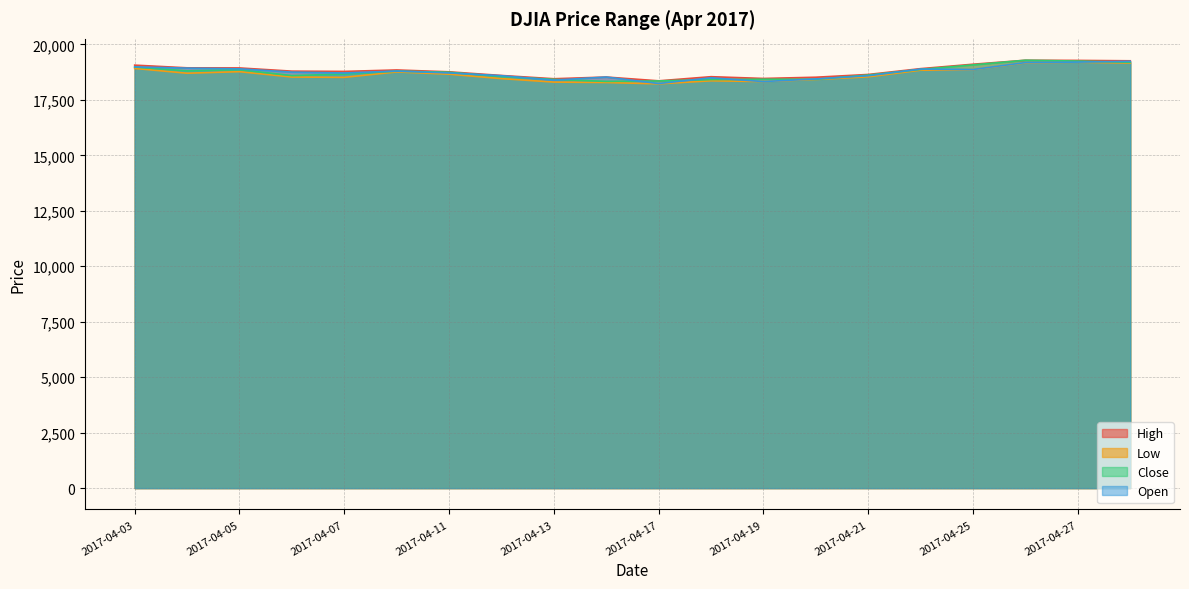

What is the sum of the Low values at 2017-04-03 and 2017-04-06?

37453.2